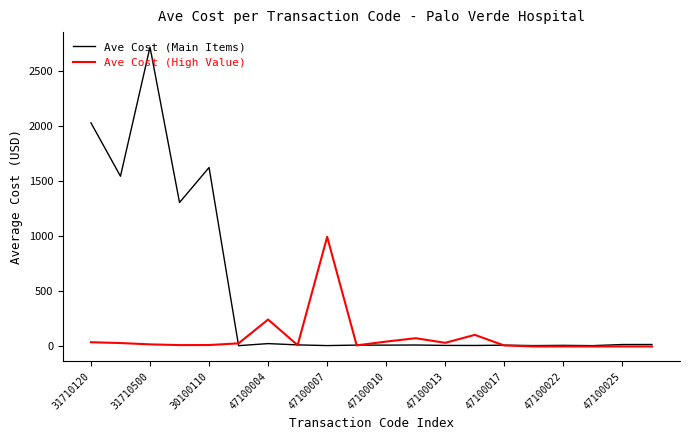

What is the maximum value shown in the chart?

2720.7